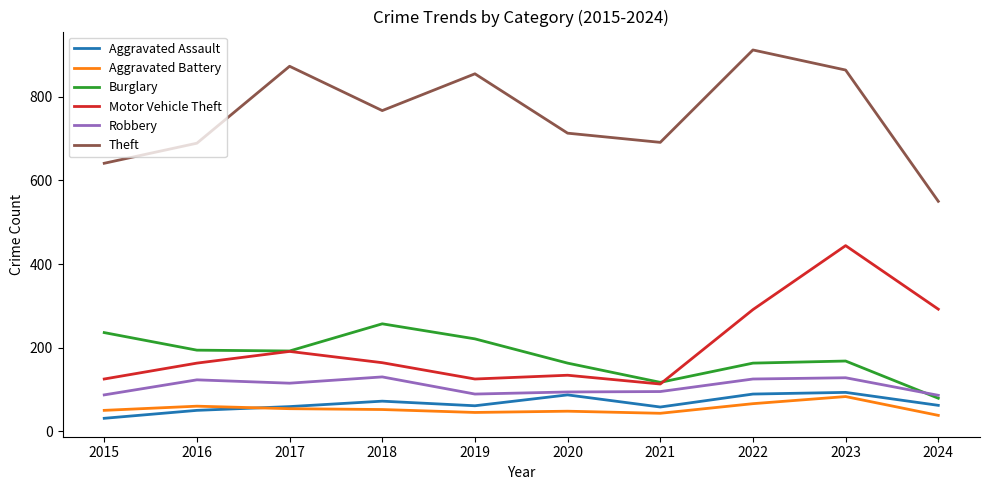

At how many categories does at least one series exceed 64?

10